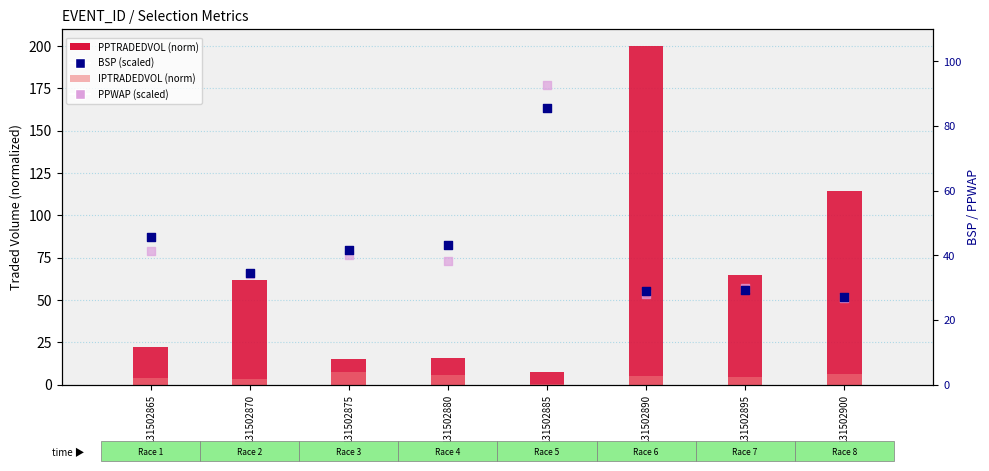

At how many categories does at least one series exceed 127?

1